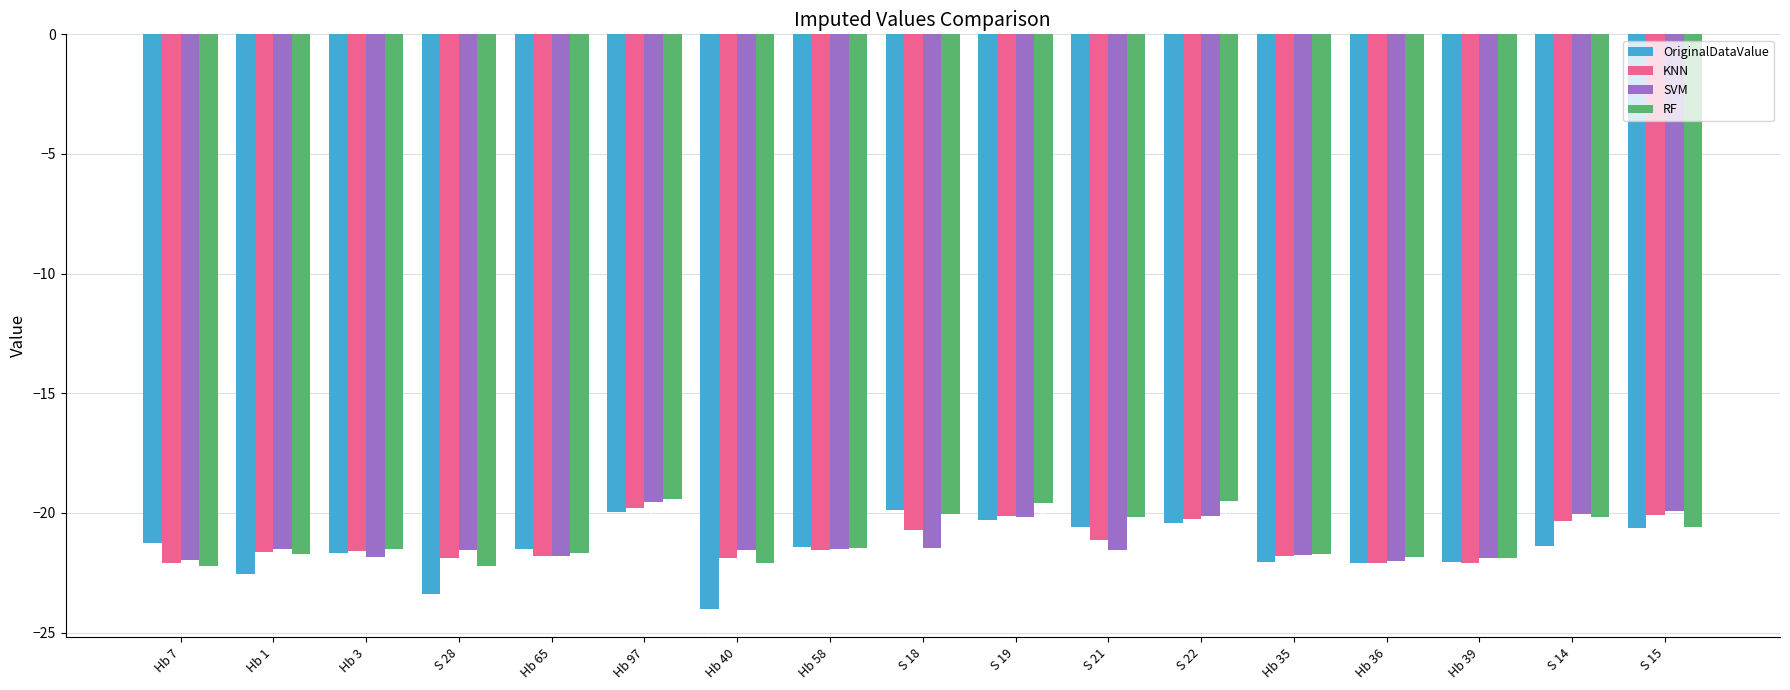

What is the approximate value of SVM at Hb 97?

-19.5